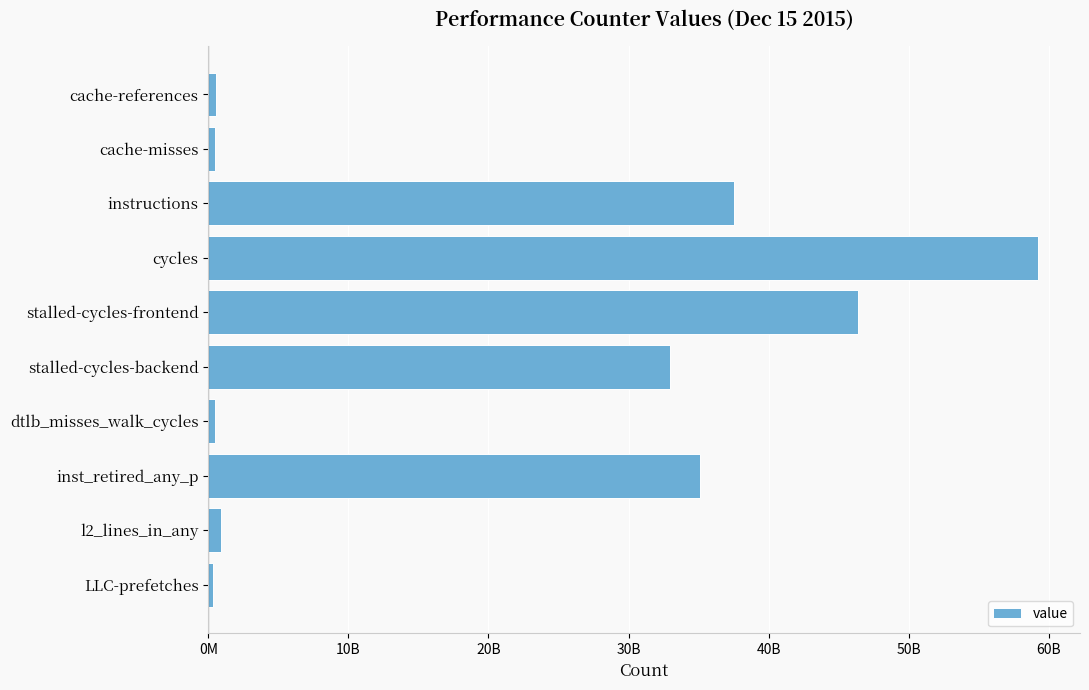

Does the chart contain stacked bars?

No